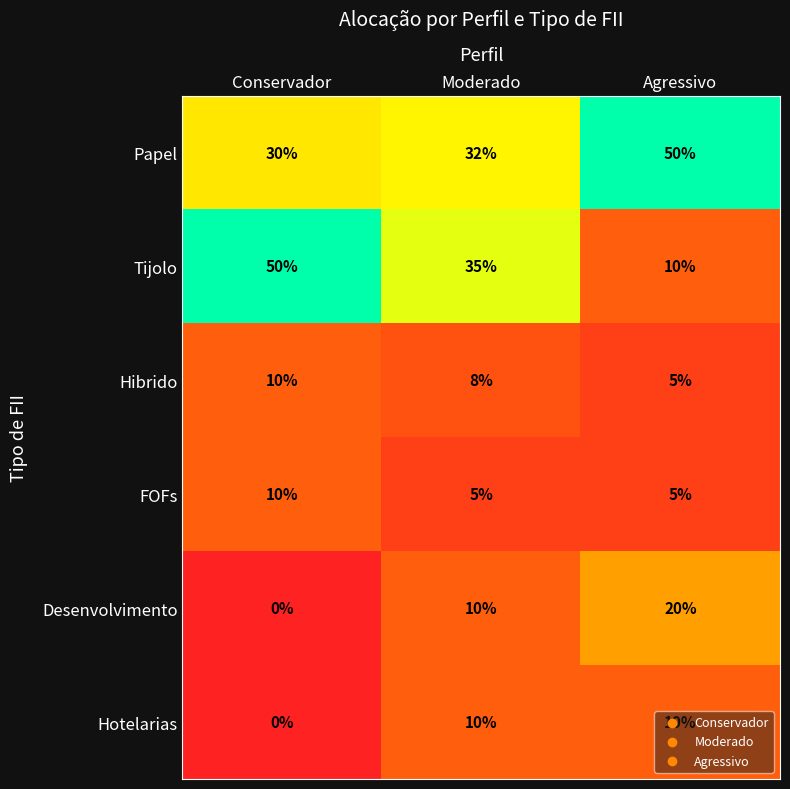

Which series changed the most between Moderado and Agressivo?

Tijolo